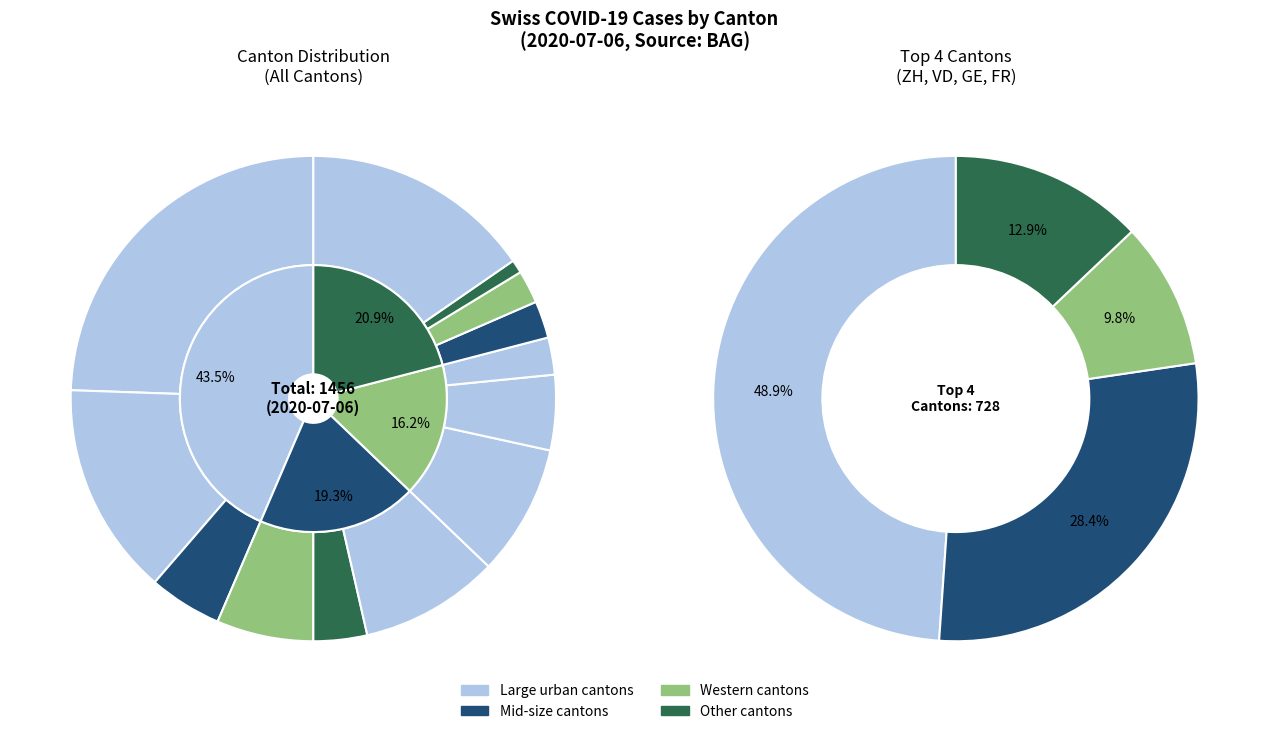

What is the smallest slice in the pie chart?

GR